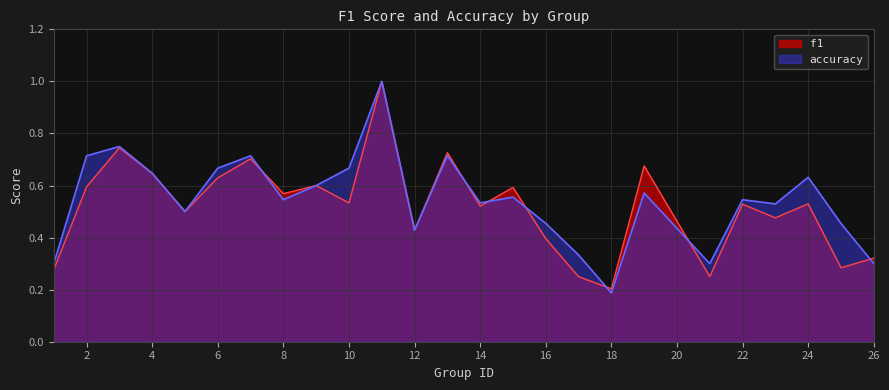

In f1, how many points are higher than both neighbors (excluding endpoints)?

9